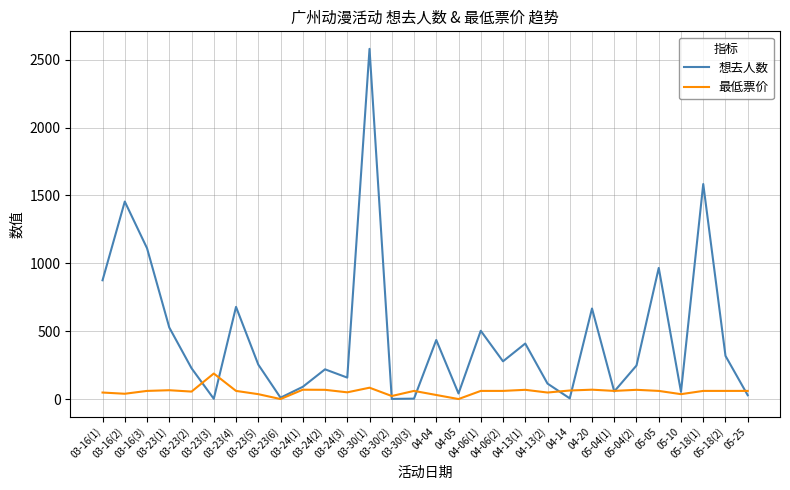

What is the maximum value shown in the chart?

2580.0